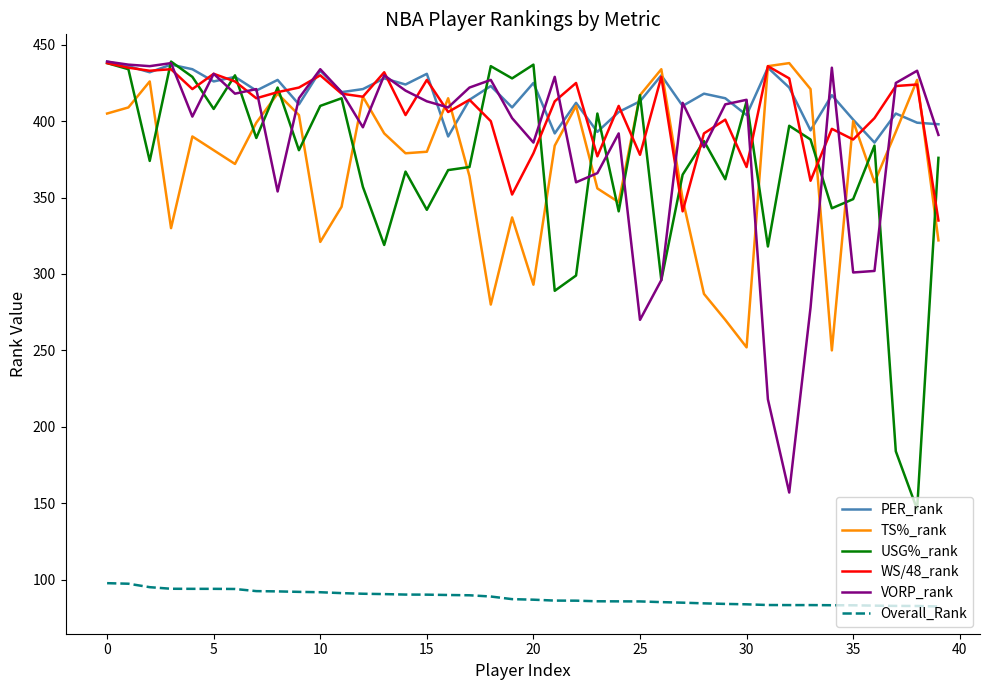

What is the sum of all USG%_rank values?

14852.0